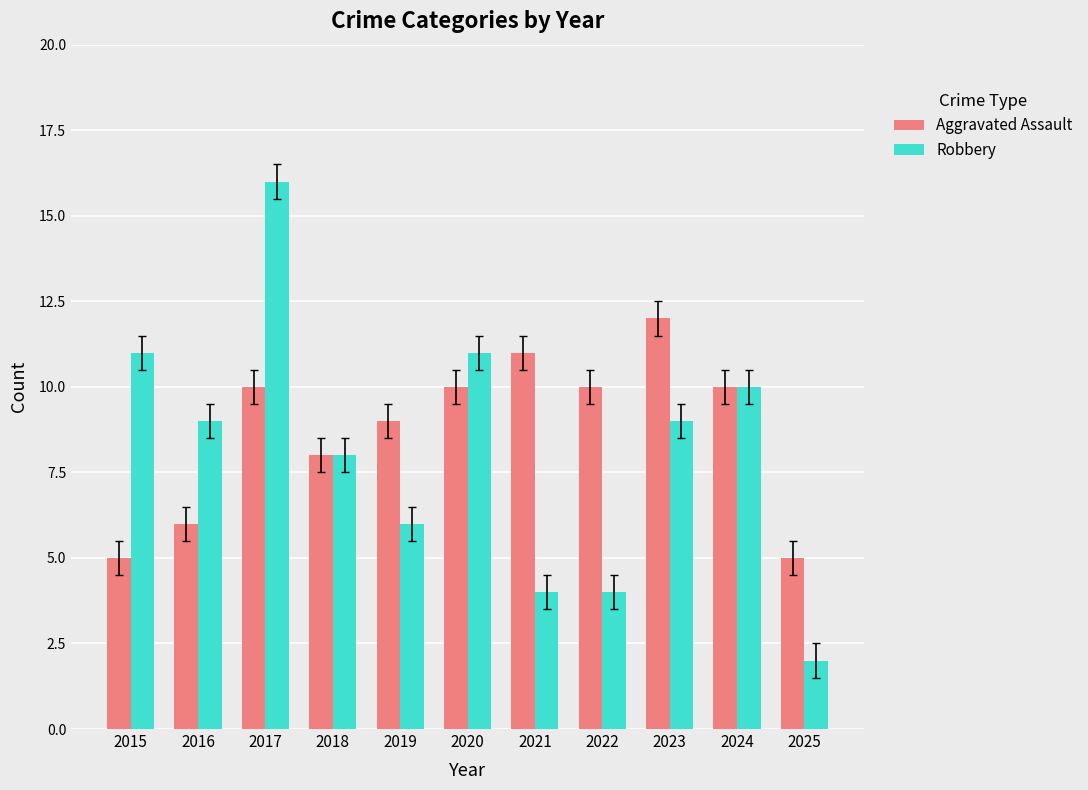

How many data points in Robbery are less than 9?

5